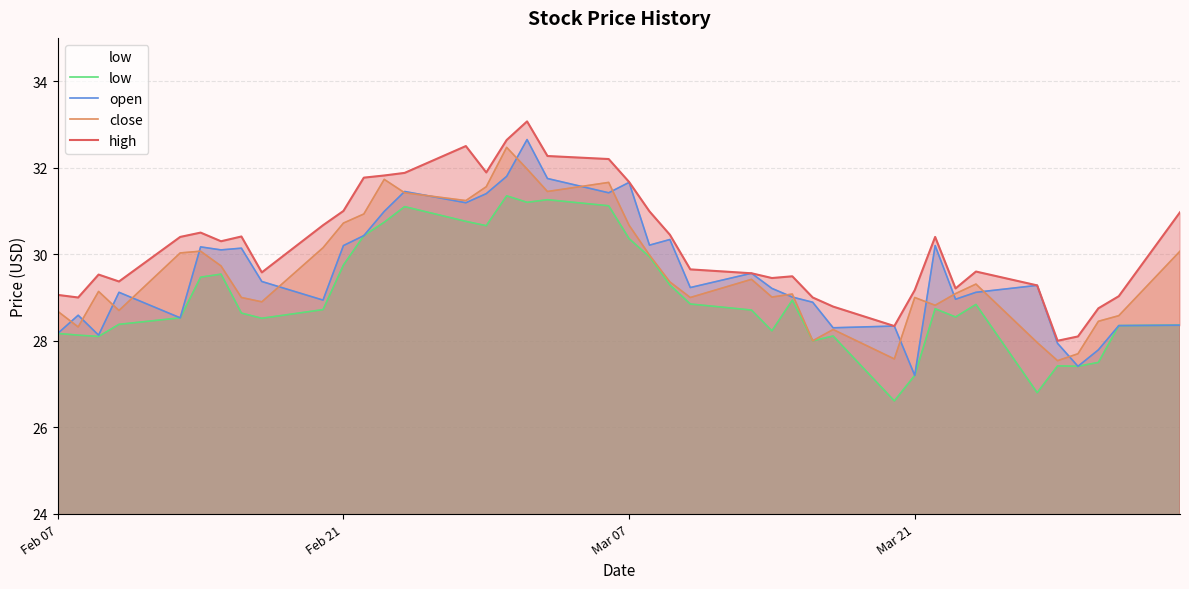

Reading right to left, what are all the values shown in this chart?

low: 28.4	28.4	27.5	27.4	27.4	26.8	28.8	28.6	28.7	27.2	26.6	28.1	28.0	28.9	28.2	28.7	28.9	29.3	29.9	30.4	31.1	31.3	31.2	31.4	30.7	30.8	31.1	30.7	30.4	29.8	28.7	28.5	28.6	29.5	29.5	28.5	28.4	28.1	28.1	28.2
open: 28.4	28.4	27.8	27.4	27.9	29.3	29.1	29.0	30.2	27.2	28.3	28.3	28.9	29.0	29.2	29.6	29.2	30.3	30.2	31.7	31.4	31.8	32.6	31.8	31.4	31.2	31.4	31.0	30.4	30.2	28.9	29.4	30.1	30.1	30.2	28.5	29.1	28.1	28.6	28.2
close: 30.1	28.6	28.4	27.7	27.5	28.0	29.3	29.1	28.8	29.0	27.6	28.3	28.0	29.1	29.0	29.4	29.0	29.4	30.0	30.7	31.7	31.4	32.0	32.5	31.6	31.2	31.4	31.7	30.9	30.7	30.1	28.9	29.0	29.7	30.1	30.0	28.7	29.1	28.3	28.7
high: 31.0	29.0	28.8	28.1	28.0	29.3	29.6	29.2	30.4	29.2	28.3	28.8	29.0	29.5	29.4	29.6	29.6	30.4	31.0	31.7	32.2	32.3	33.1	32.6	31.9	32.5	31.9	31.8	31.8	31.0	30.7	29.6	30.4	30.3	30.5	30.4	29.4	29.5	29.0	29.1